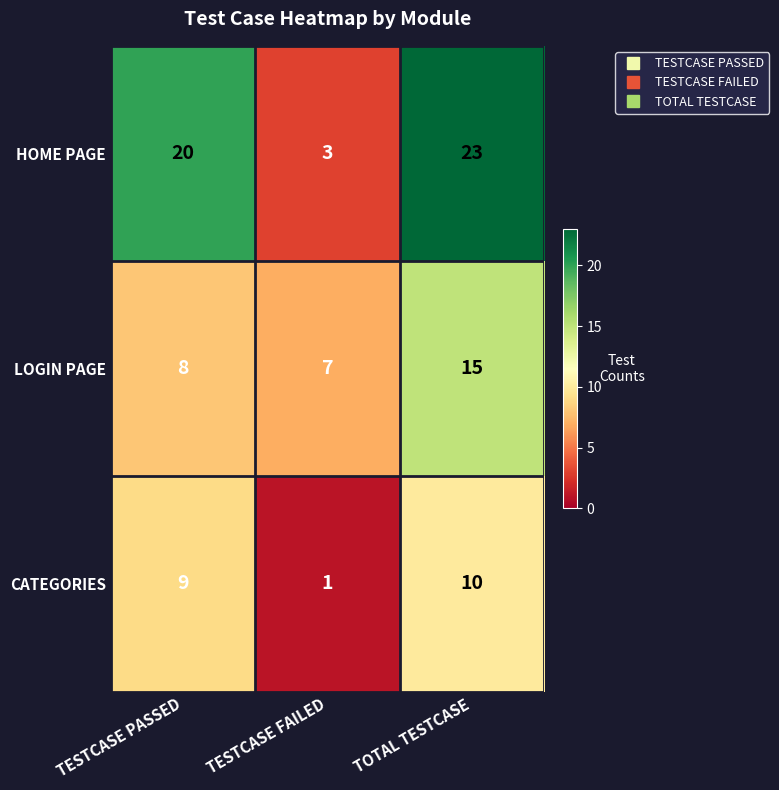

Is the value of LOGIN PAGE at TESTCASE FAILED greater than the value of CATEGORIES at TESTCASE PASSED?

No